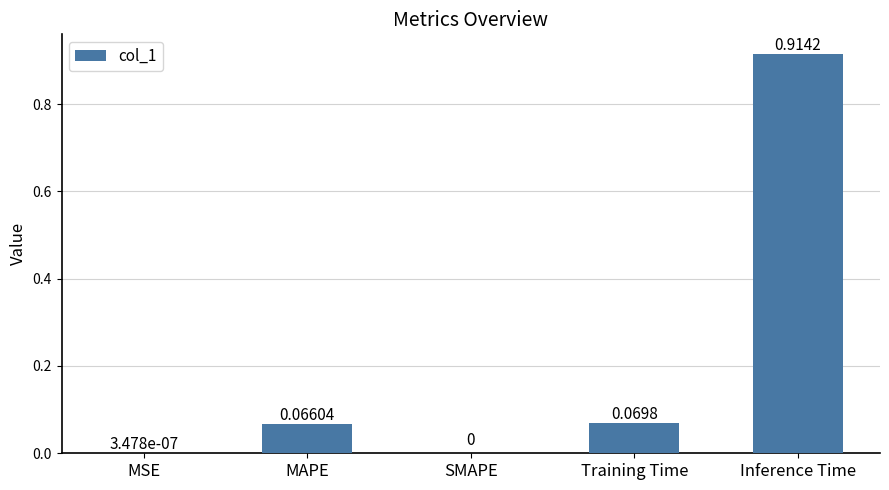

What is the sum of all values?

1.1